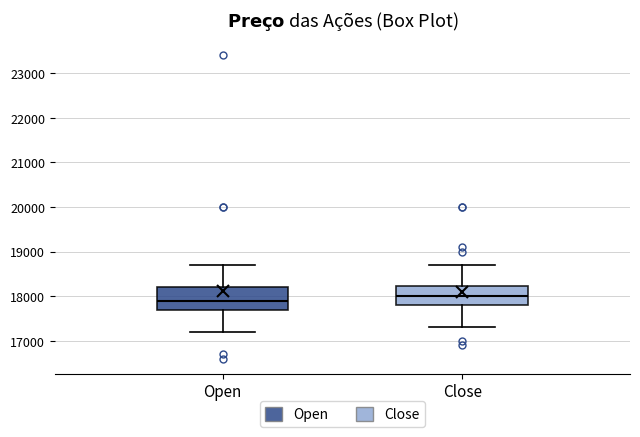

Where does the lower whisker of the box for Close end on the y-axis? The values are not printed on the chart, so give them approximately, as read against the axis.

17300